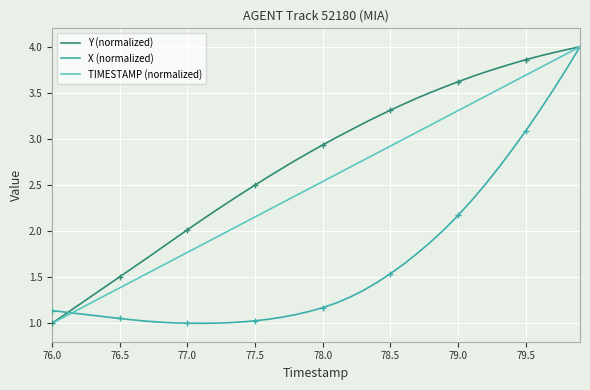

Is it true that TIMESTAMP (normalized) equals 1.1 at 24?

False